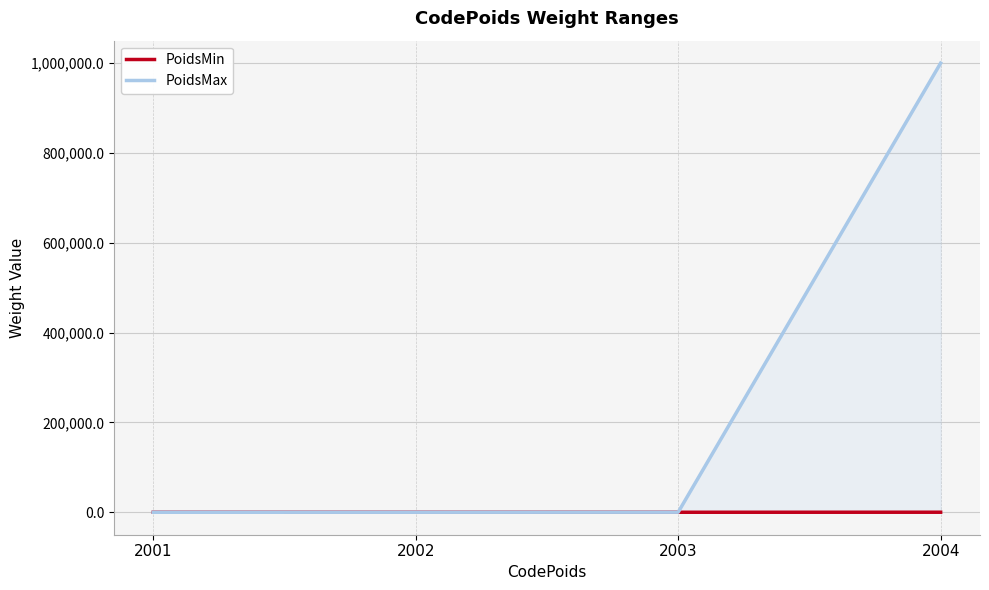

Between 2001 and 2004, which series saw the biggest shift?

PoidsMax